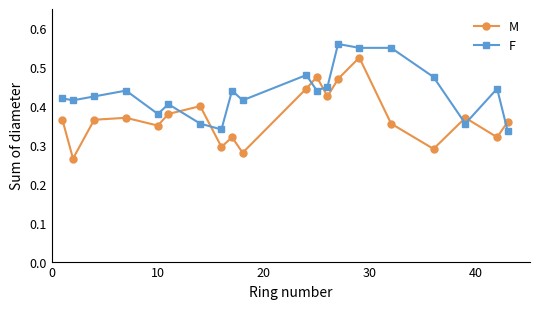

Which series has the largest total across all categories?

F